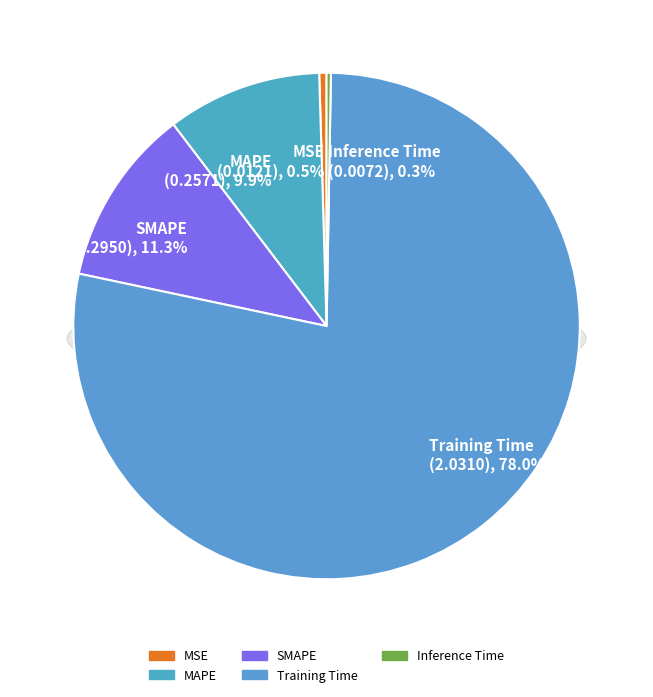

Which has a higher value, Inference Time or MSE?

MSE